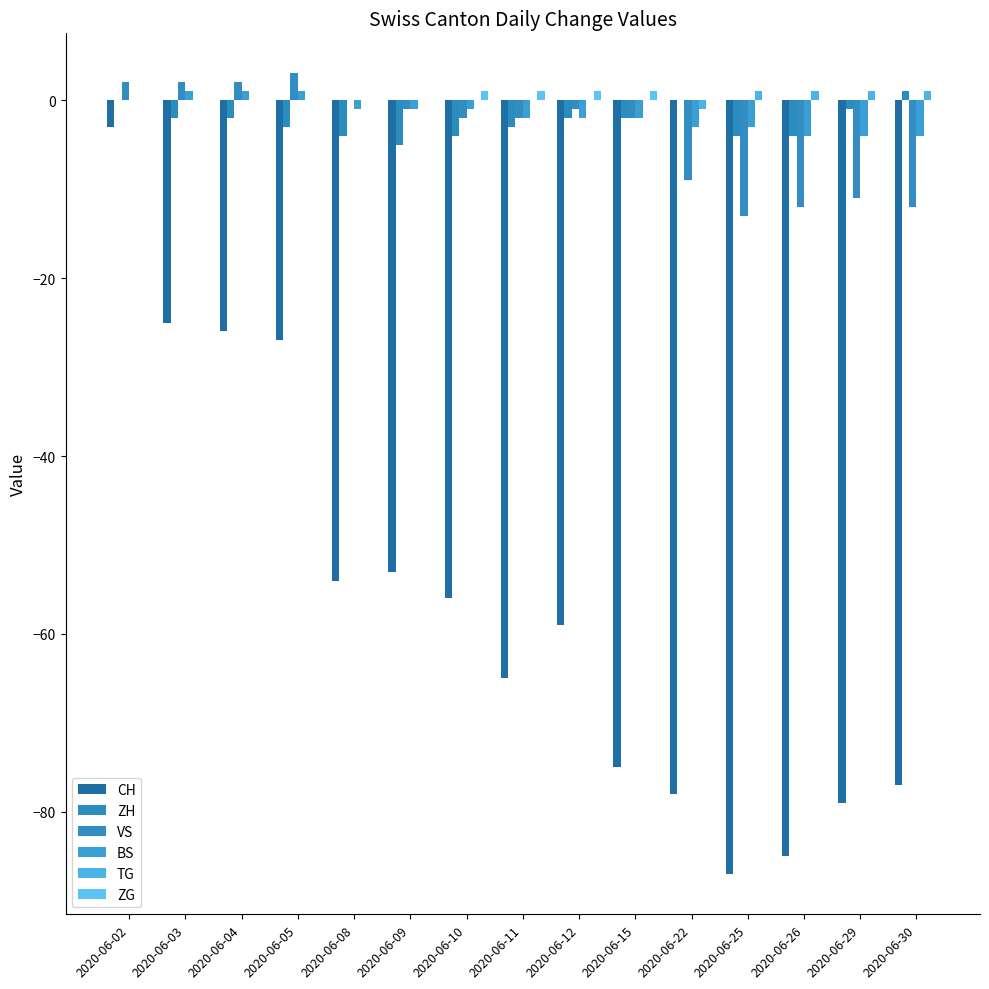

Is it true that TG equals 0 at 2020-06-03?

True